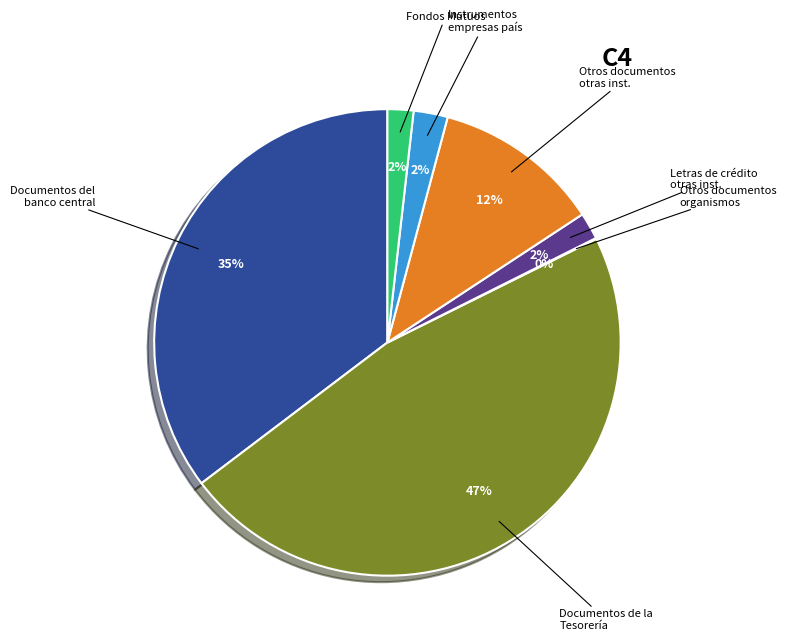

To the nearest percent, what is the difference between the largest and smallest slice percentages?

47%